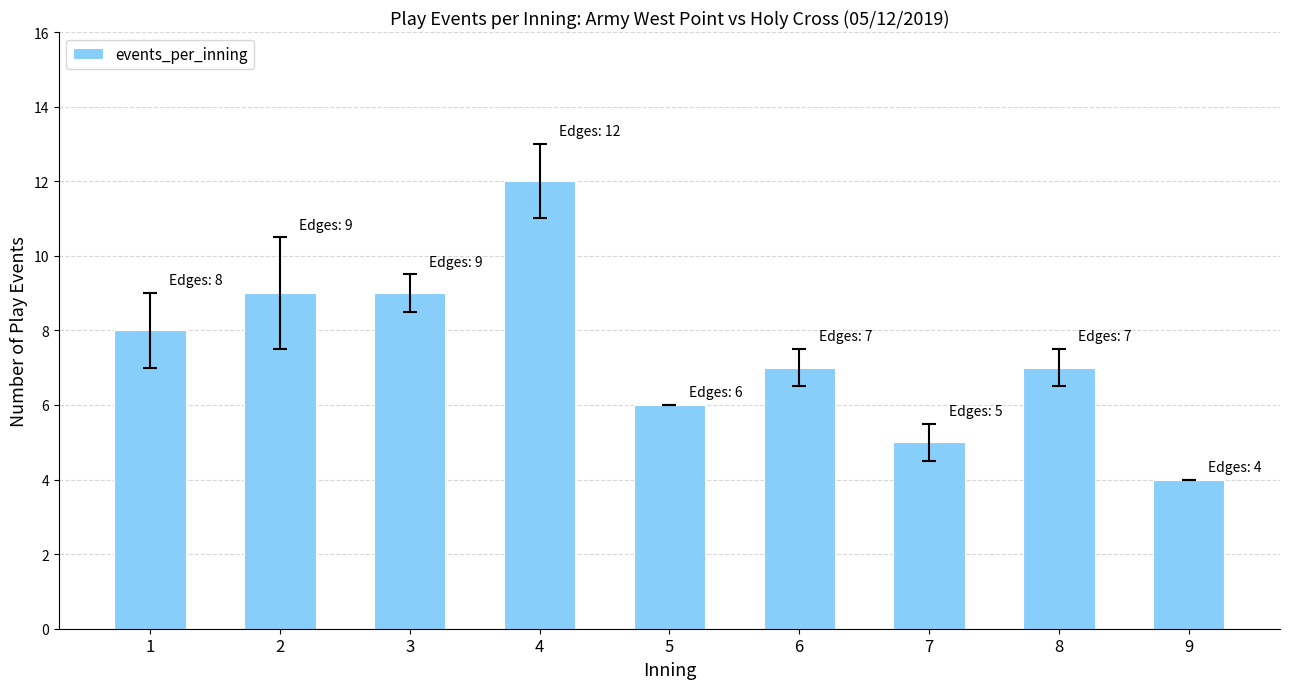

What is the change in value from 5 to 7?

-1